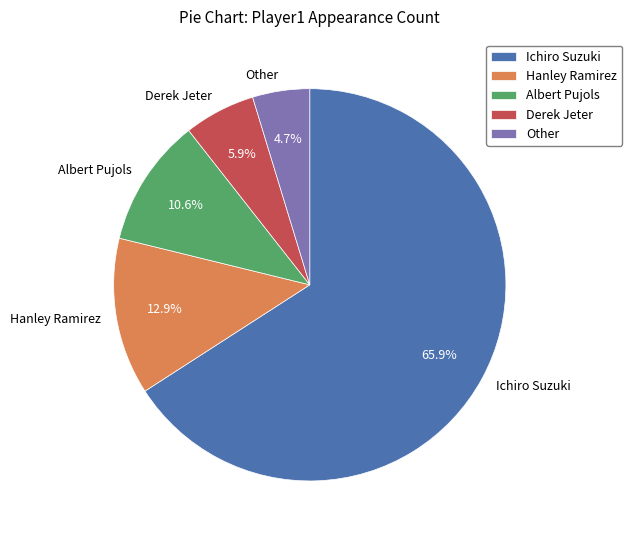

Rank the categories by value from highest to lowest.

Ichiro Suzuki, Hanley Ramirez, Albert Pujols, Derek Jeter, Other